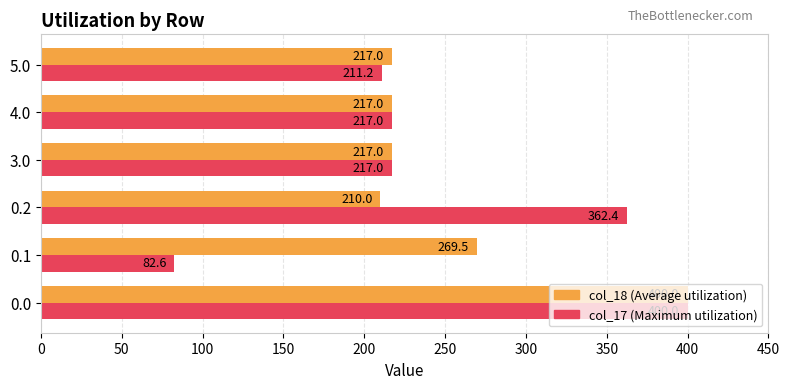

What is the total value across all series at 0.2?

572.4